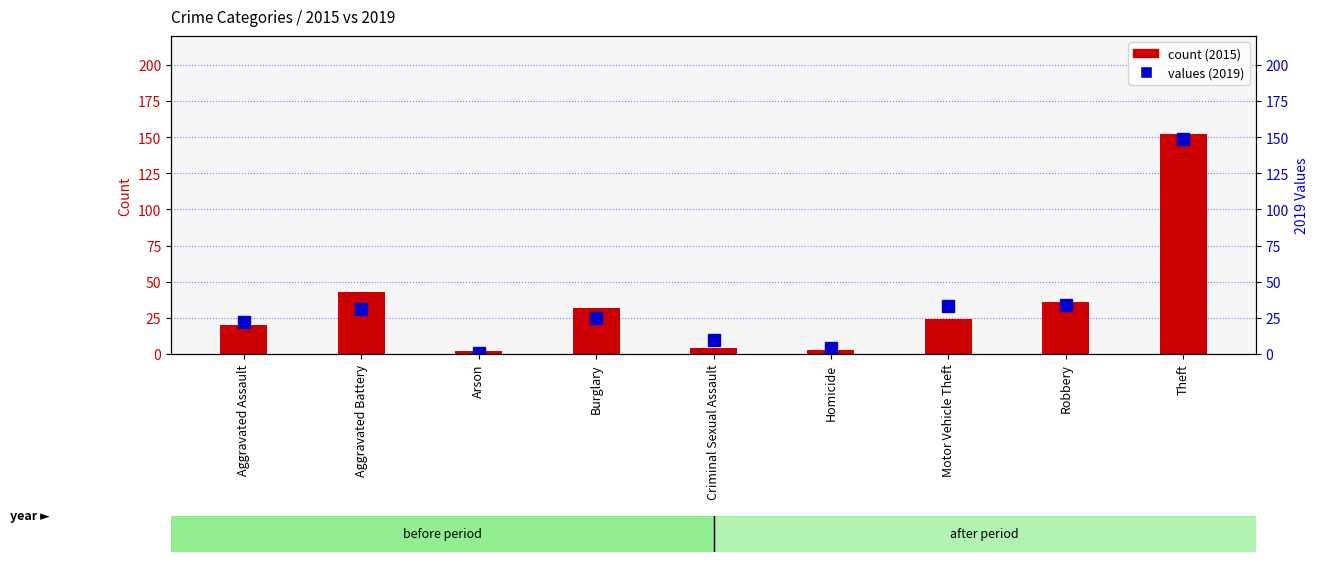

What is the difference between the 2019 values at Homicide and Aggravated Battery?

27